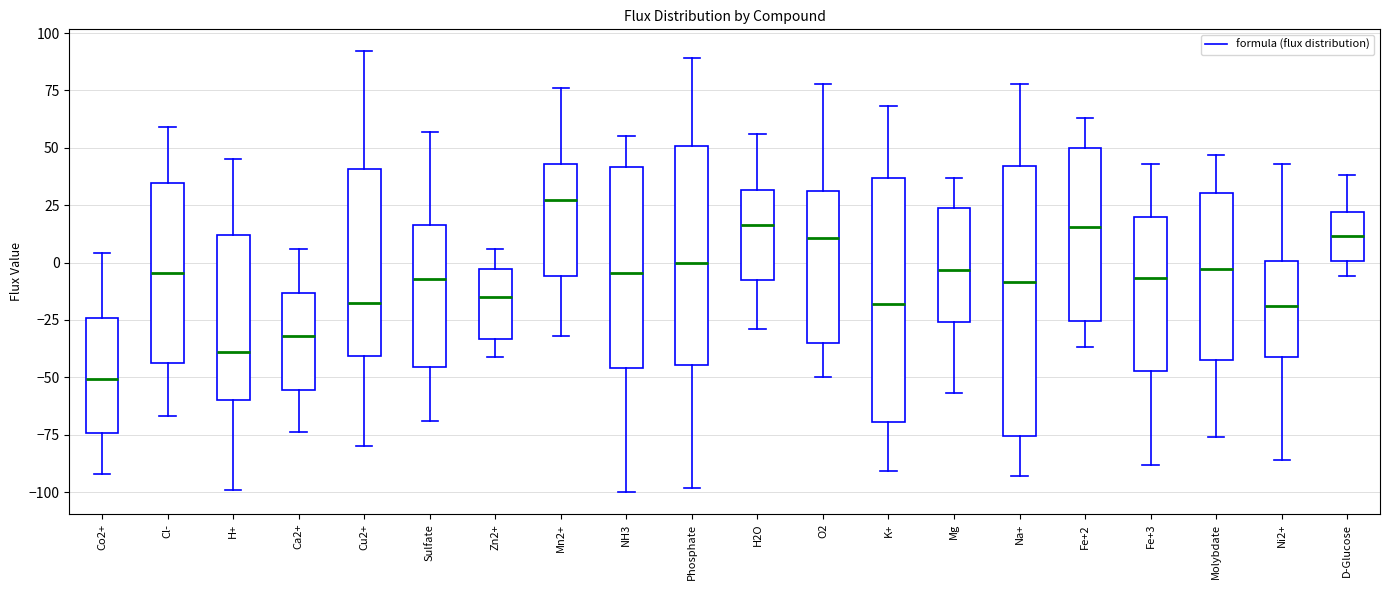

Reading left to right, read every box against the y-axis: the position of its median line, the range the box covers, and the ends of its whiskers. The values are not printed on the chart, so give them approximately, as read against the axis.

Co2+: median -50, box -75 to -25, whiskers -90 to 5
Cl-: median -5, box -45 to 35, whiskers -65 to 60
H+: median -40, box -60 to 10, whiskers -100 to 45
Ca2+: median -30, box -55 to -15, whiskers -75 to 5
Cu2+: median -15, box -40 to 40, whiskers -80 to 90
Sulfate: median -5, box -45 to 15, whiskers -70 to 55
Zn2+: median -15, box -35 to -5, whiskers -40 to 5
Mn2+: median 25, box -5 to 45, whiskers -30 to 75
NH3: median -5, box -45 to 40, whiskers -100 to 55
Phosphate: median 0, box -45 to 50, whiskers -100 to 90
H2O: median 15, box -10 to 30, whiskers -30 to 55
O2: median 10, box -35 to 30, whiskers -50 to 80
K+: median -20, box -70 to 35, whiskers -90 to 70
Mg: median -5, box -25 to 25, whiskers -55 to 35
Na+: median -10, box -75 to 40, whiskers -95 to 80
Fe+2: median 15, box -25 to 50, whiskers -35 to 65
Fe+3: median -5, box -45 to 20, whiskers -90 to 45
Molybdate: median -5, box -40 to 30, whiskers -75 to 45
Ni2+: median -20, box -40 to 0, whiskers -85 to 45
D-Glucose: median 10, box 0 to 20, whiskers -5 to 40